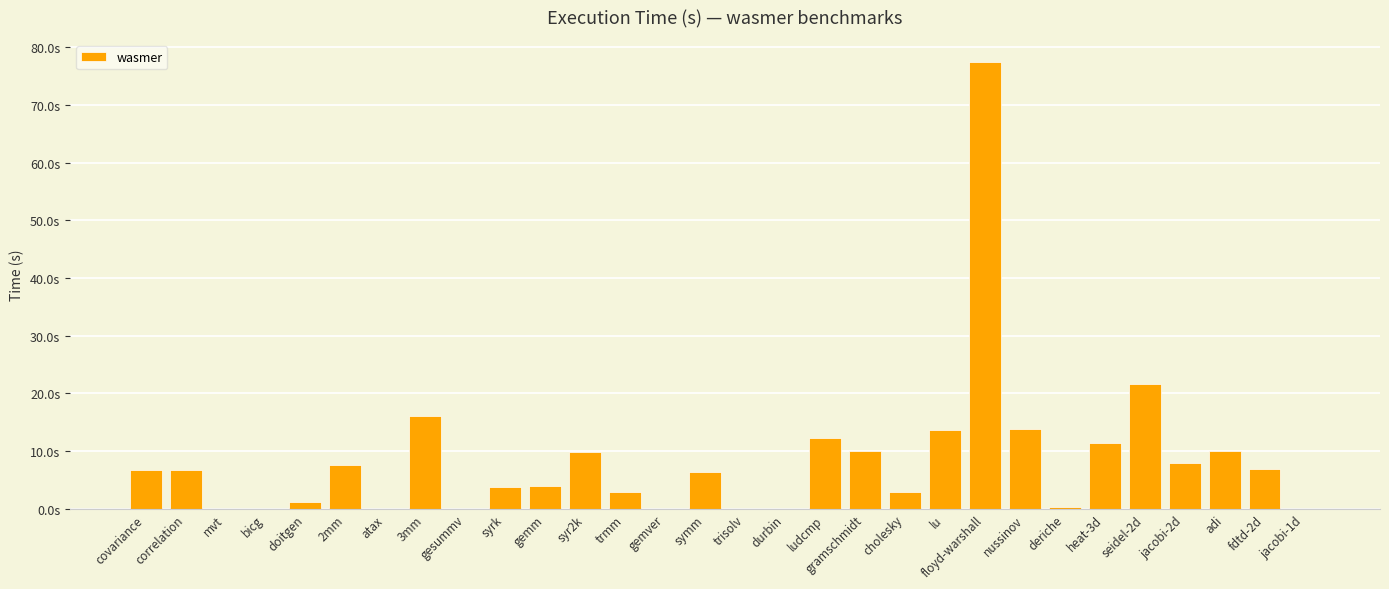

Between gramschmidt and gemm, which is larger?

gramschmidt